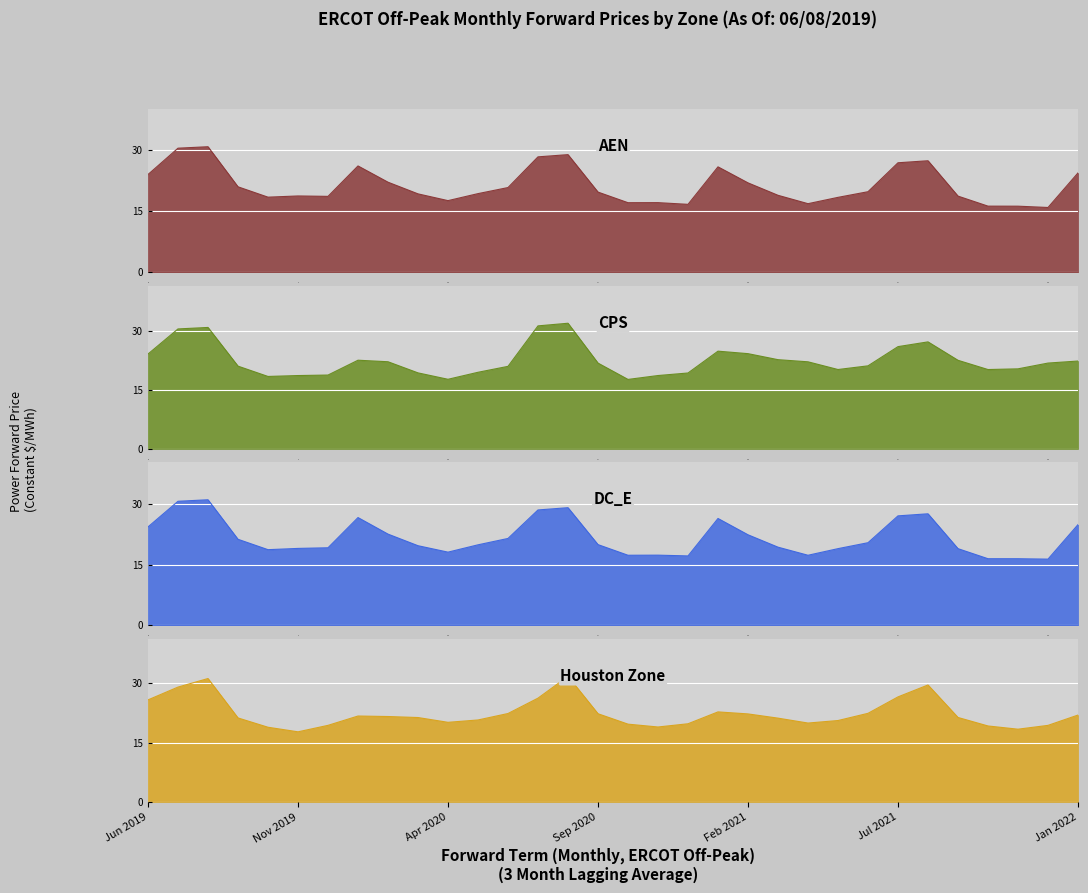

How many times do CPS and DC_E cross each other?

6